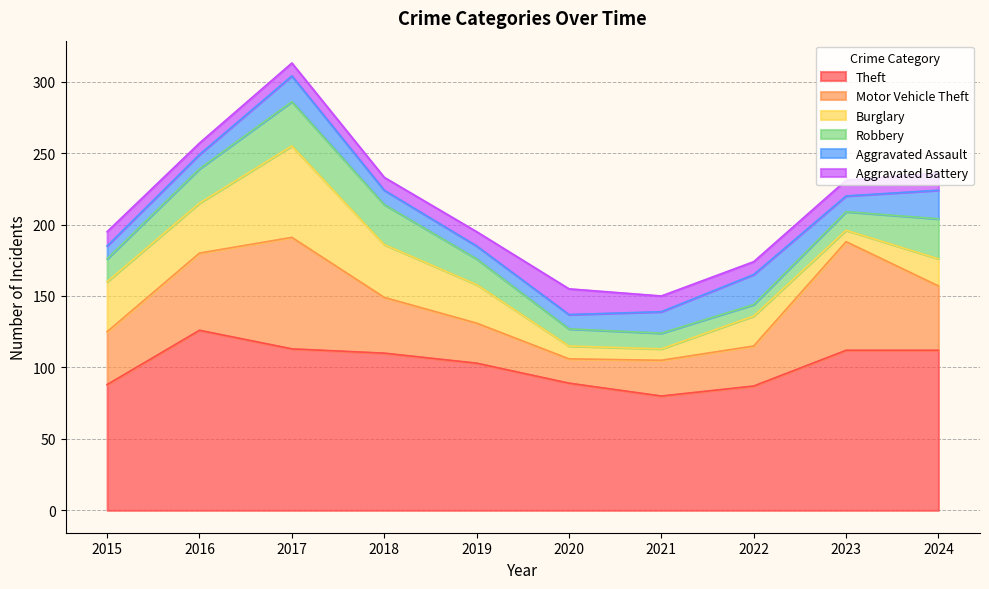

Reading left to right, what are all the values shown in this chart?

Theft: 88	126	113	110	103	89	80	87	112	112
Motor Vehicle Theft: 37	54	78	39	28	17	25	28	76	45
Burglary: 35	35	64	37	27	9	8	21	8	19
Robbery: 16	24	31	28	18	12	11	8	13	28
Aggravated Assault: 9	10	18	10	9	10	15	21	11	20
Aggravated Battery: 10	8	9	9	10	18	11	9	11	12